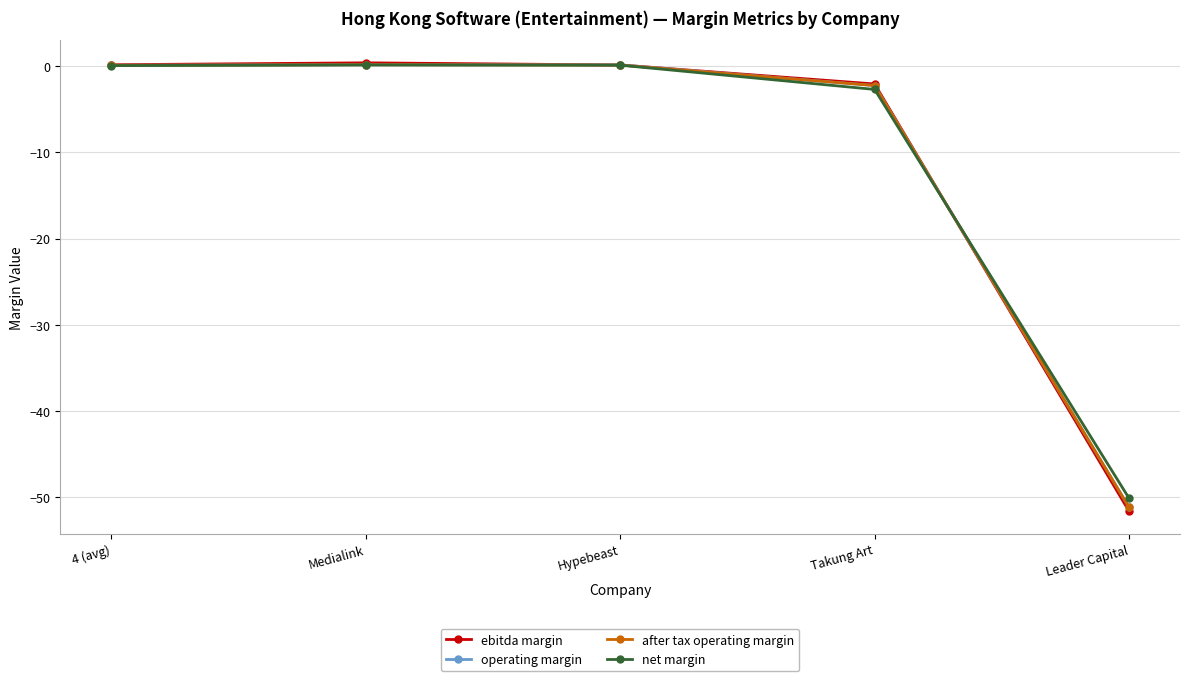

What is the difference between the after tax operating margin values at Leader Capital and 4 (avg)?

51.2